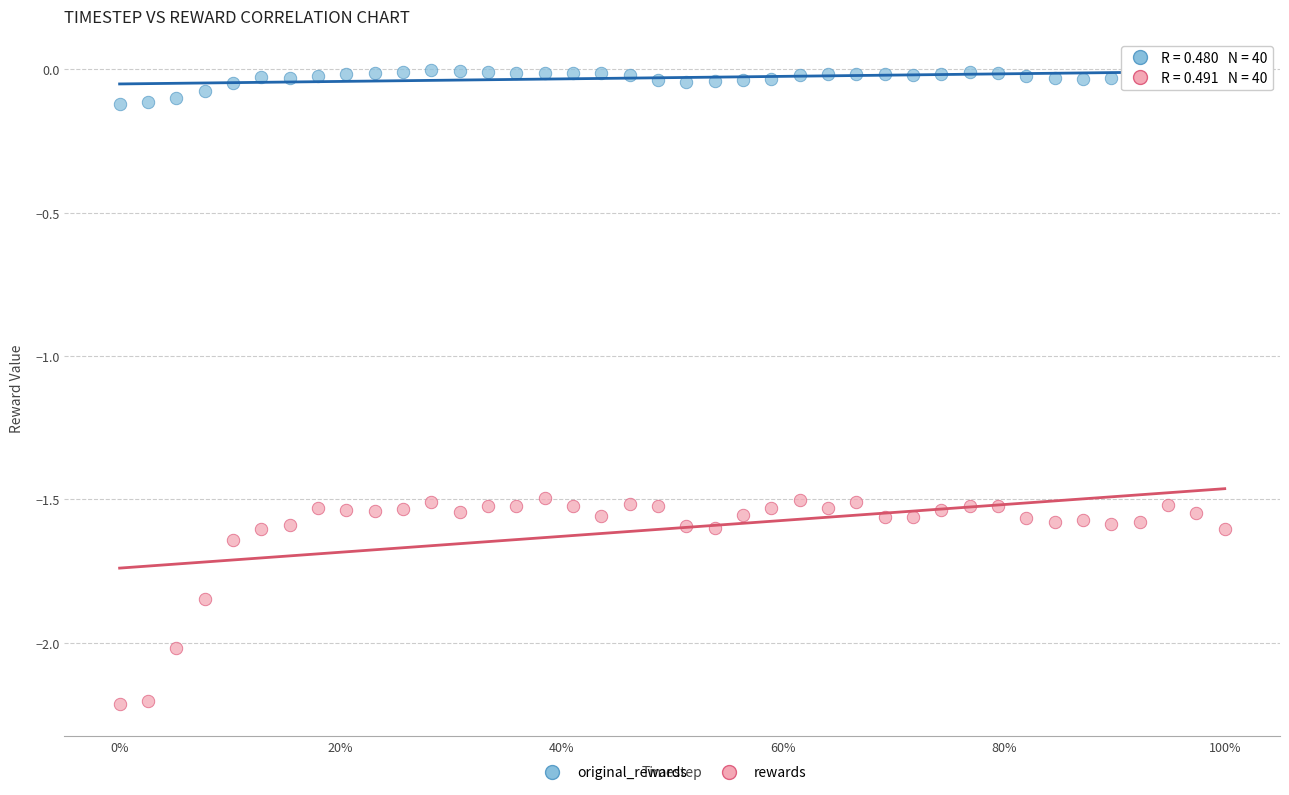

Across all data points, what is the range of Y values (max minus min)?

2.2